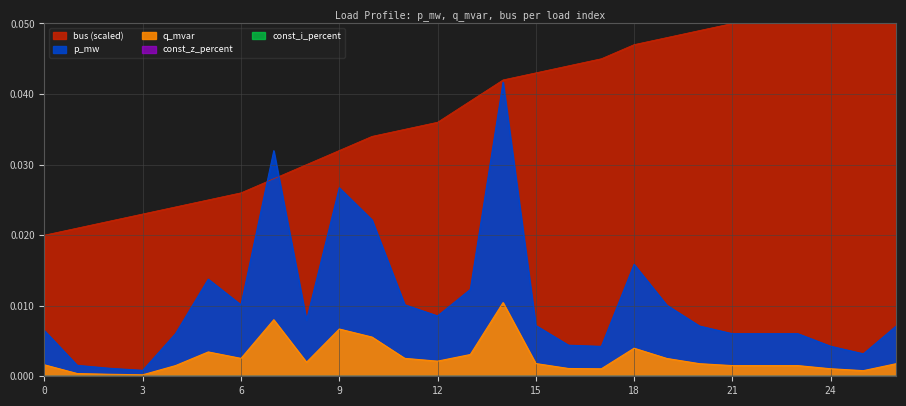

The q_mvar series shows 0.0 at 15. True or false?

True